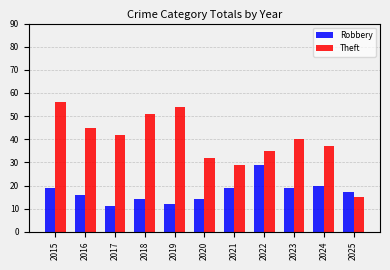

Reading right to left, list all the values displayed in this chart.

Robbery: 2025=17	2024=20	2023=19	2022=29	2021=19	2020=14	2019=12	2018=14	2017=11	2016=16	2015=19
Theft: 2025=15	2024=37	2023=40	2022=35	2021=29	2020=32	2019=54	2018=51	2017=42	2016=45	2015=56